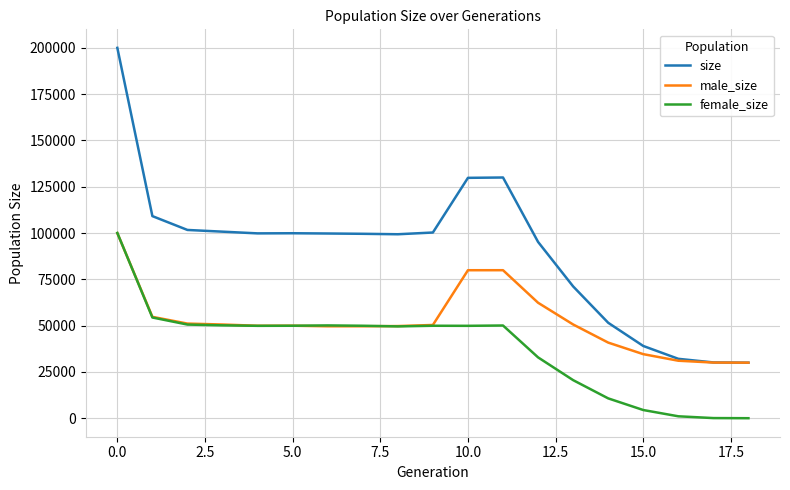

What is the maximum value shown in the chart?

200027